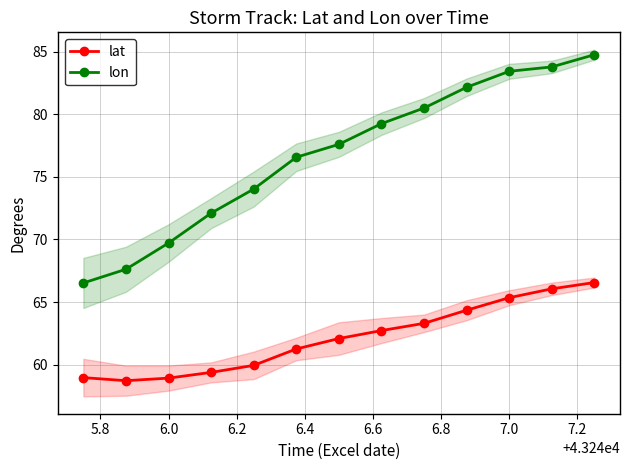

Which series has the largest range (max minus min)?

lon